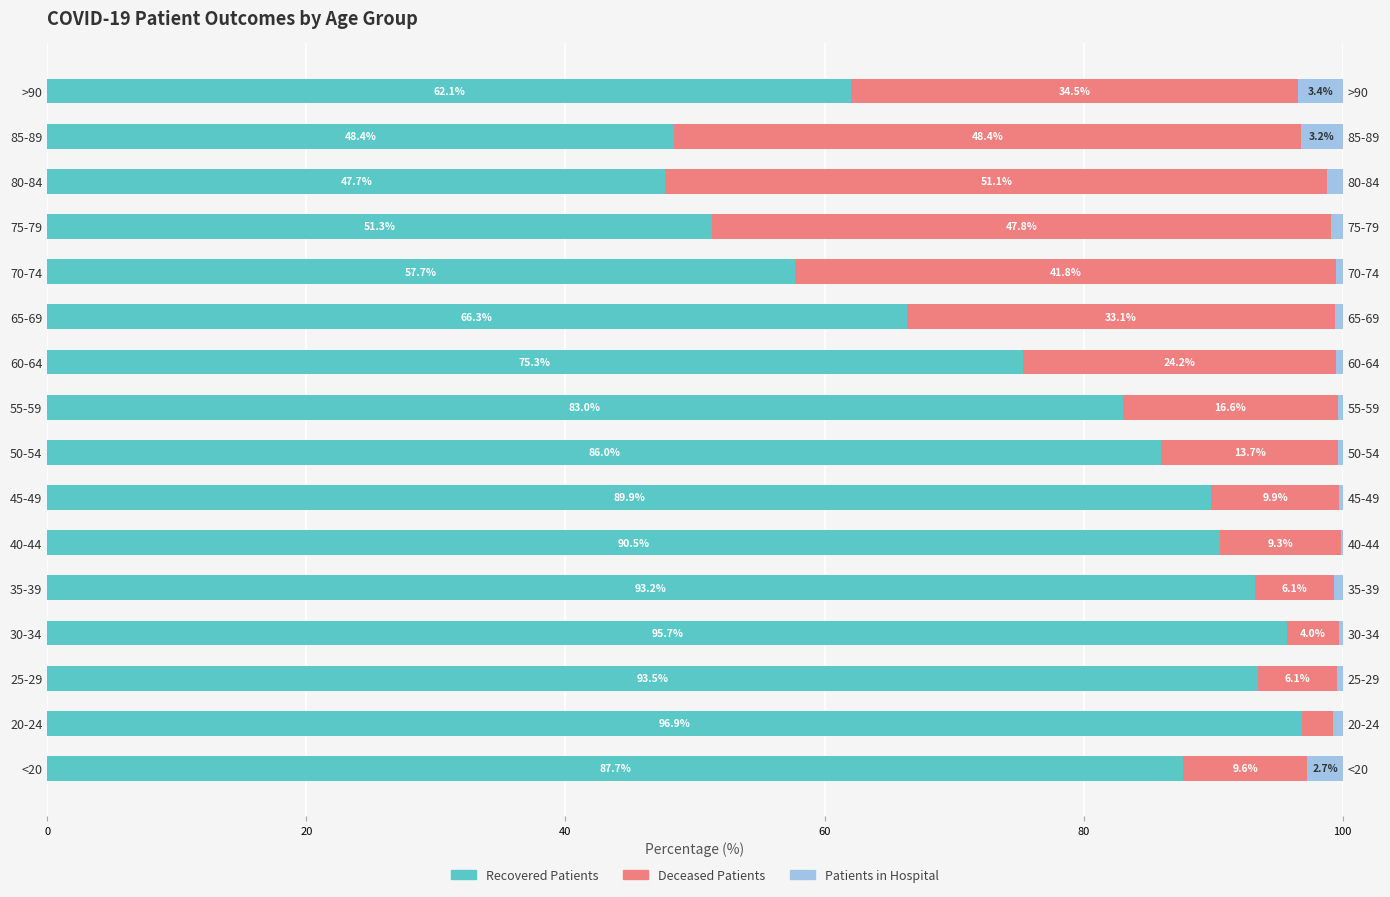

List the series in order of their overall mean, highest first.

recovered_patients, deceased_patients, patients_in_hospital